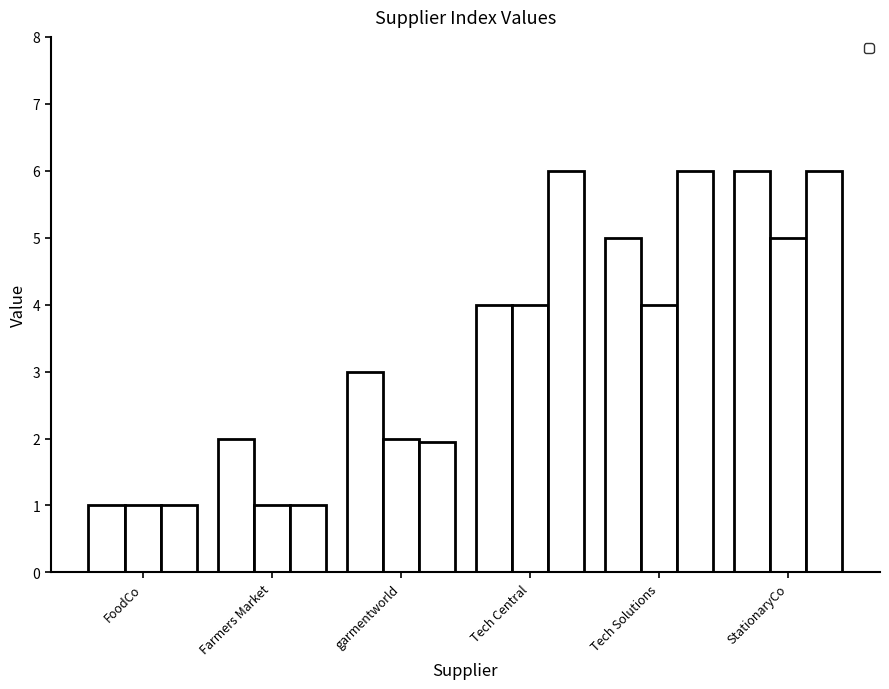

List the series in order of their overall mean, lowest first.

_parent_index, _index, _submission__id